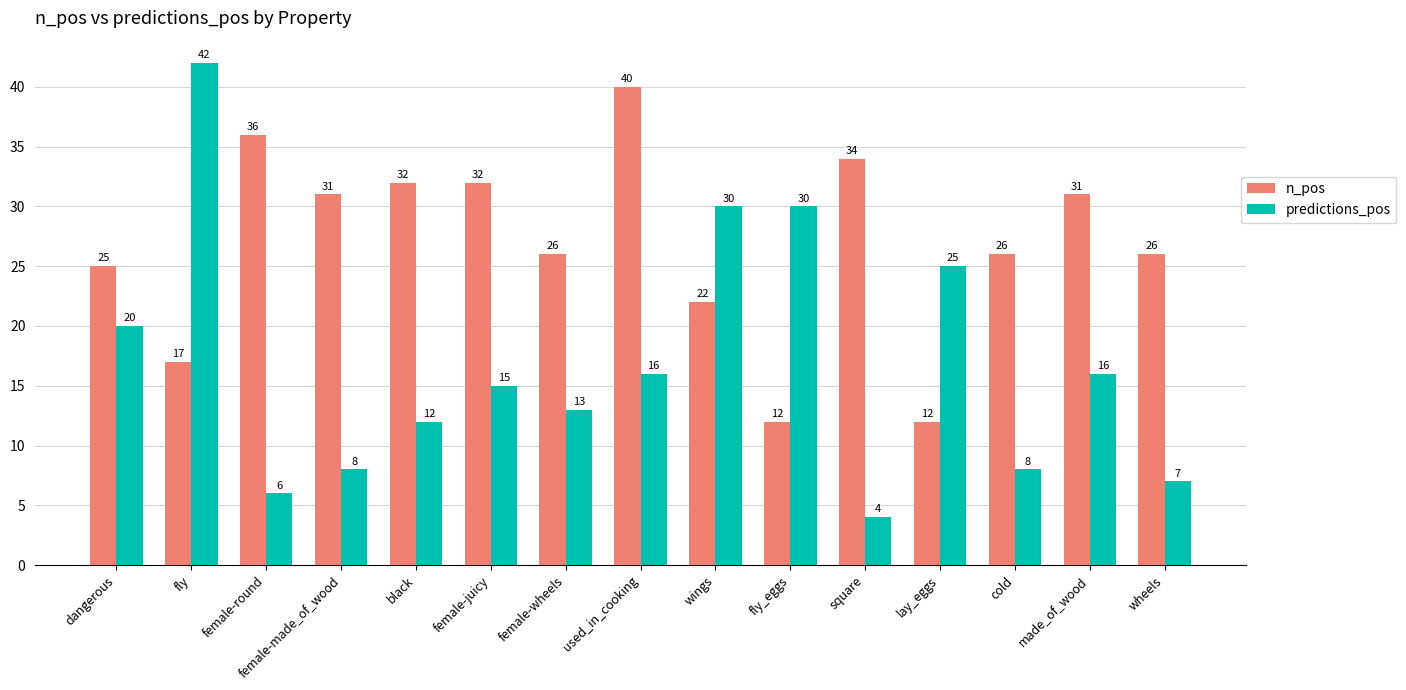

Which series has the widest spread of values?

predictions_pos